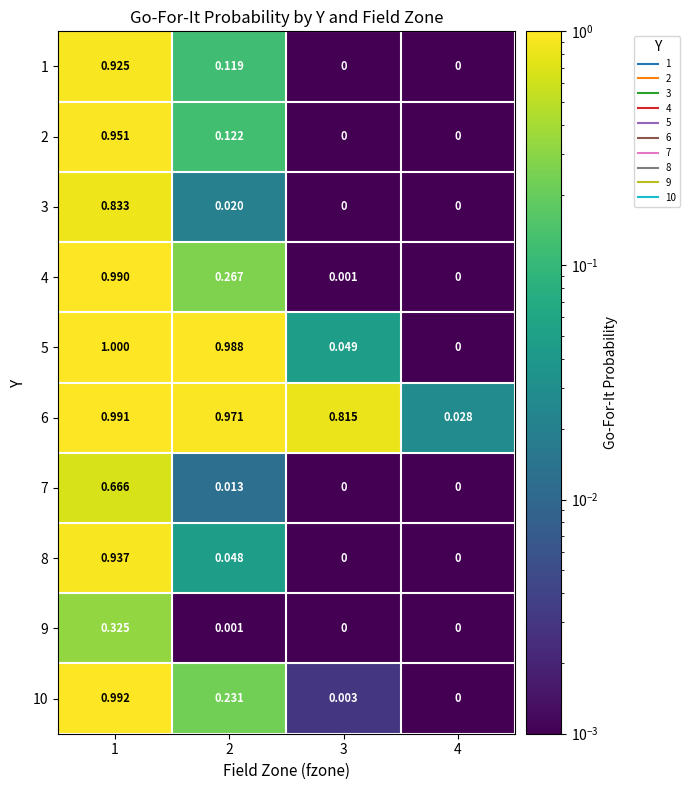

Is the value of 6 at 3 greater than the value of 3 at 2?

Yes